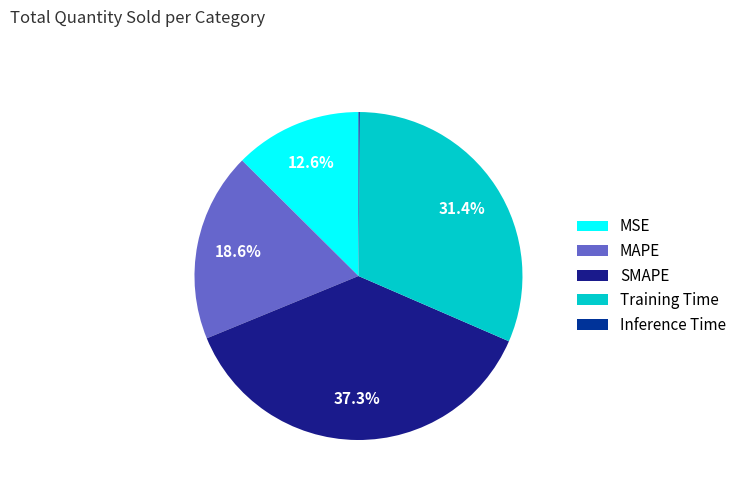

Which slice is the smallest?

Inference Time